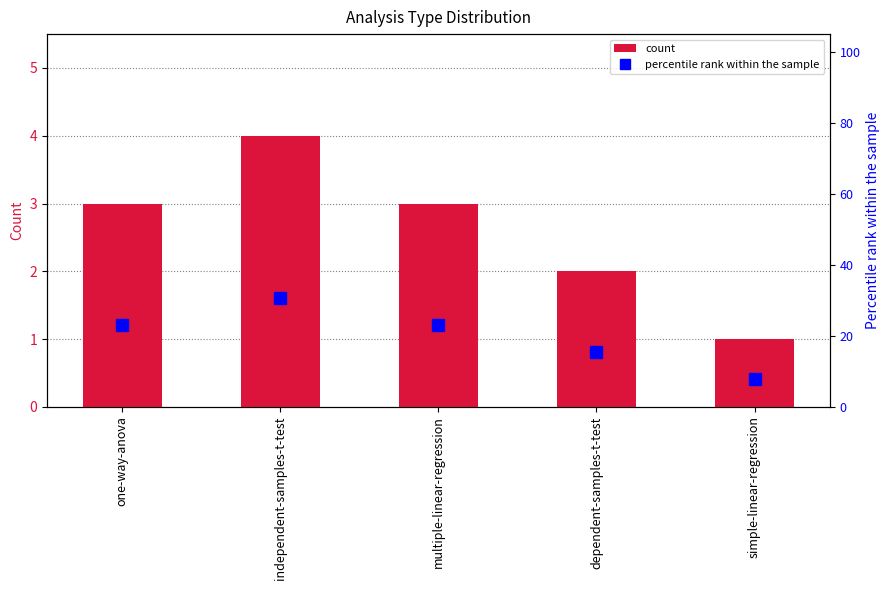

Count the number of data series in this chart.

2